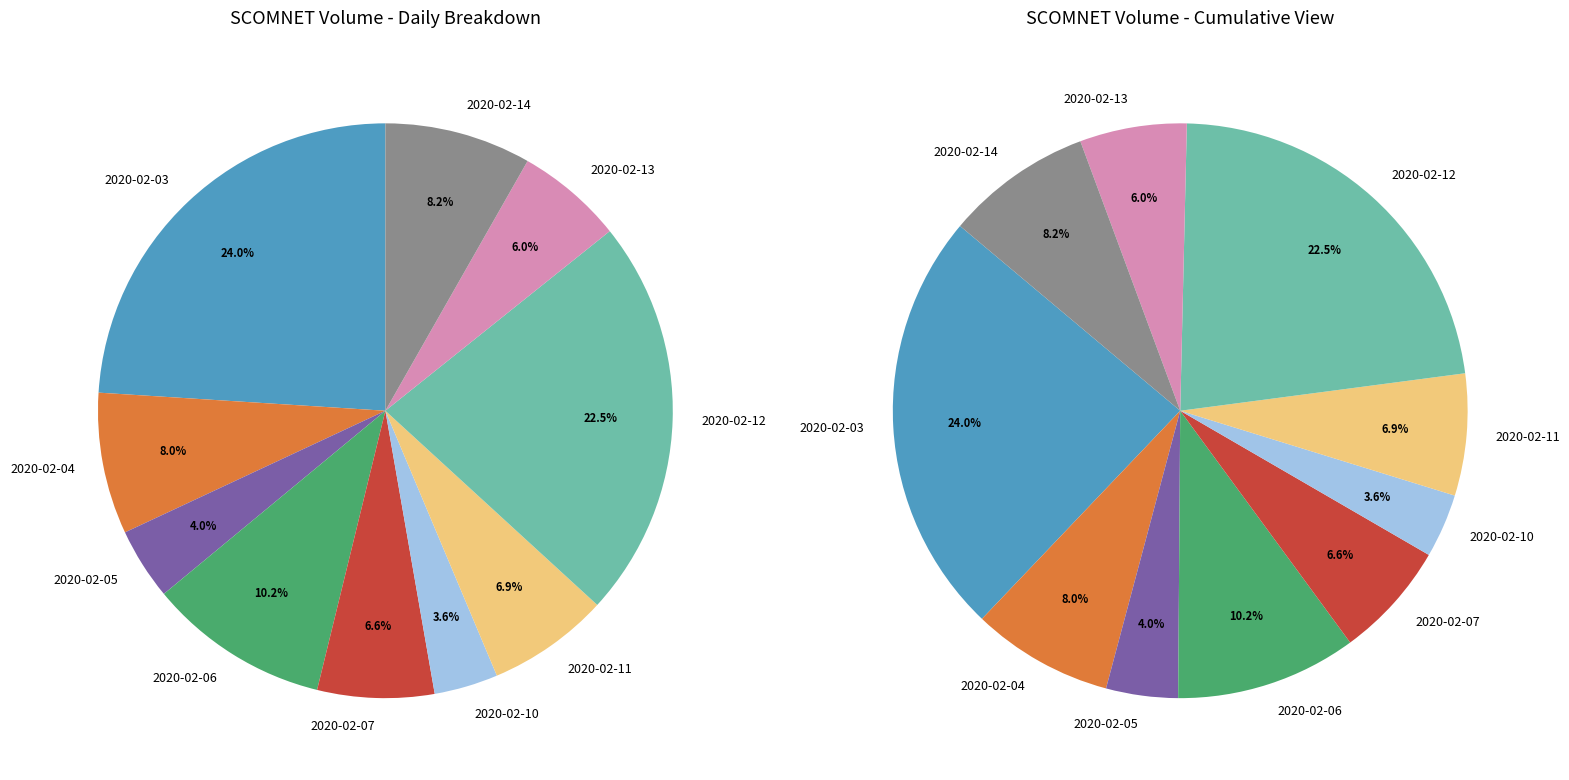

What percentage is the 2020-02-14 slice, to the nearest percent?

8%